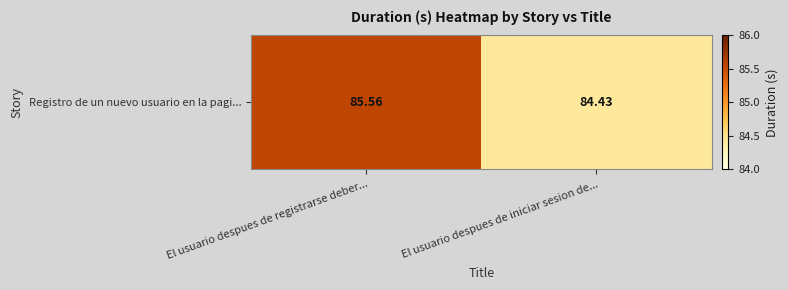

What is the minimum value shown in the chart?

84.4